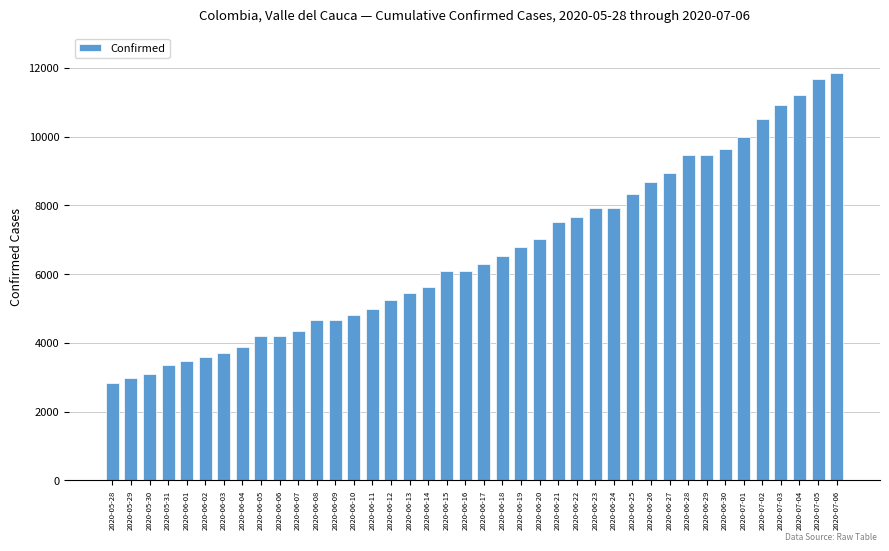

Read the value at 2020-05-29.

2969